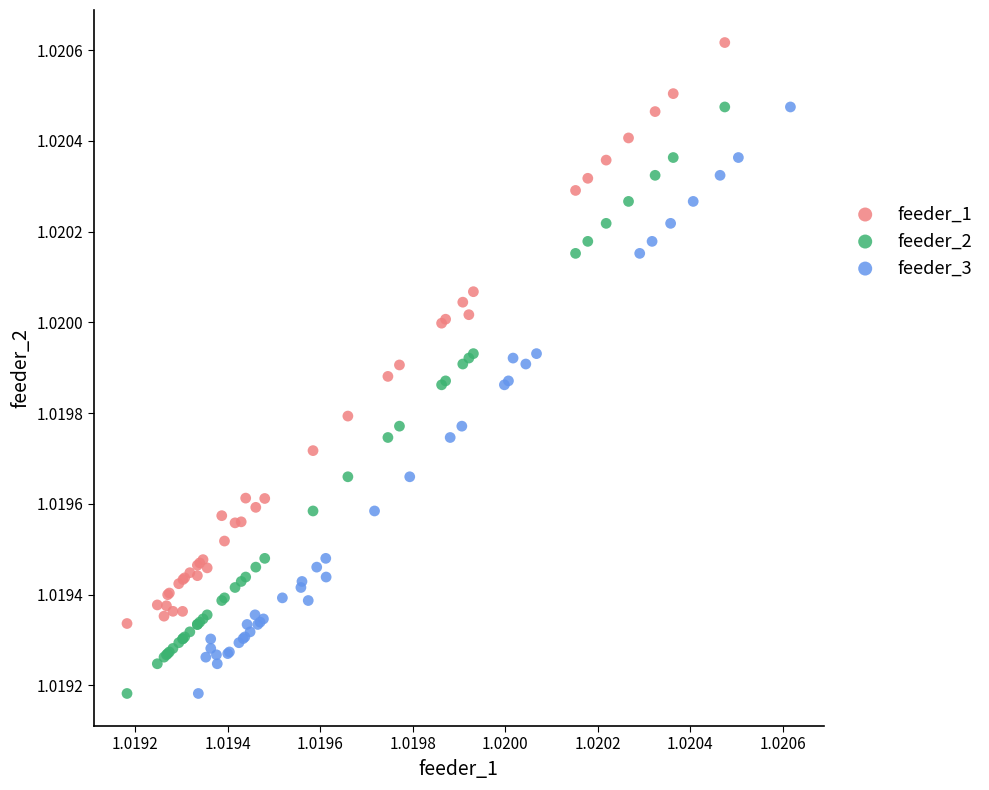

Which series contains the highest Y value?

feeder_1